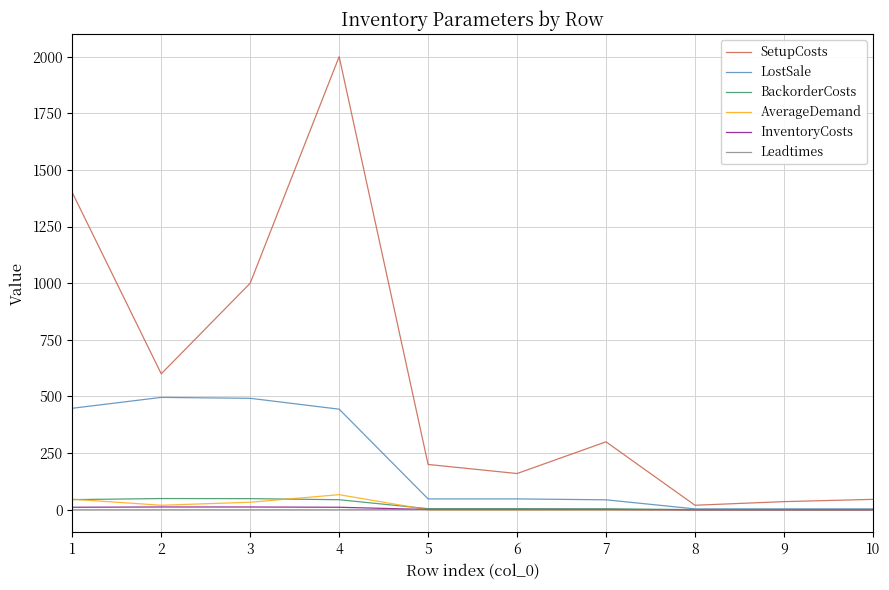

What is the sum of all InventoryCosts values?

50.8